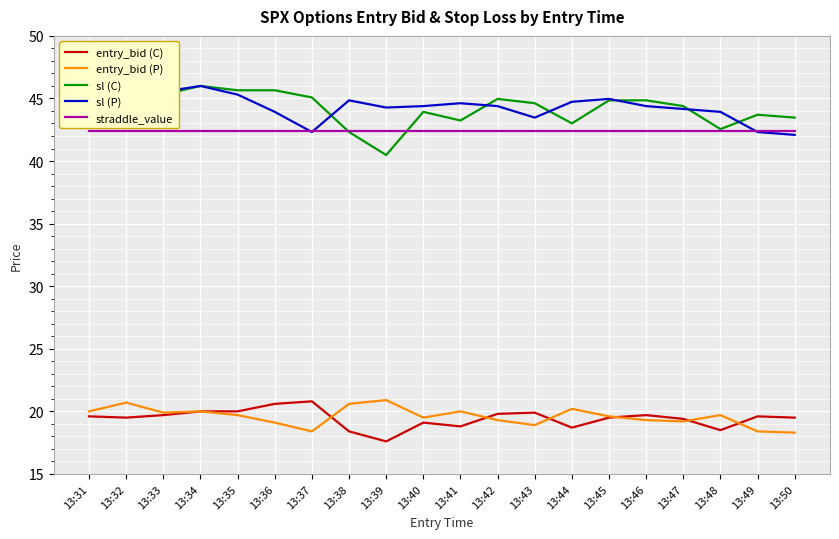

At how many categories does at least one series exceed 44?

17